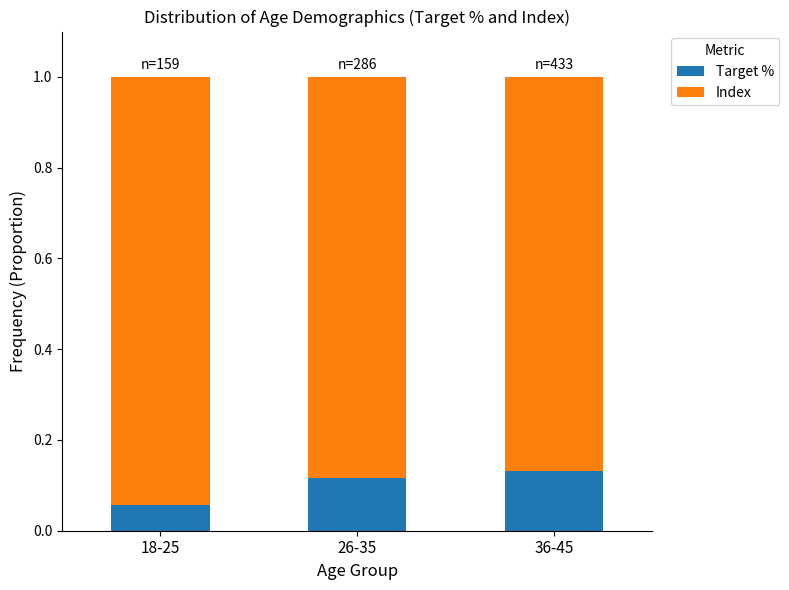

At which label does Target % reach its minimum?

18-25